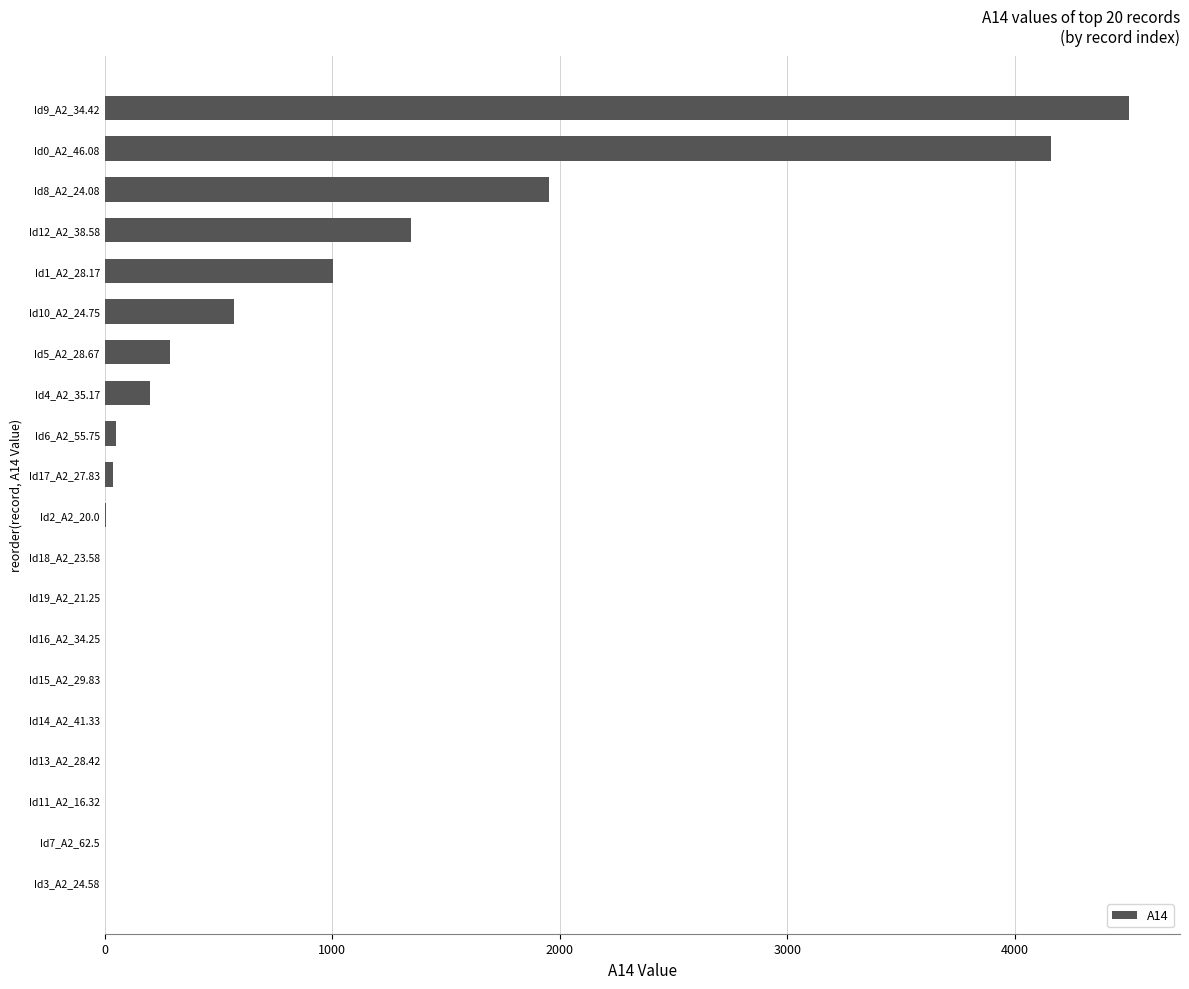

Which label corresponds to the largest value in the chart?

Id9_A2_34.42